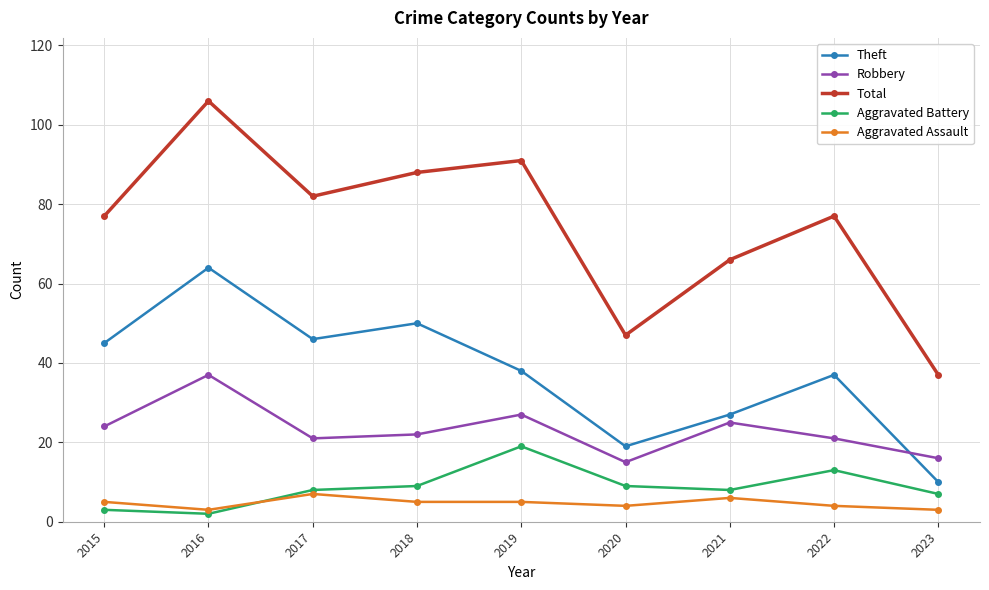

Which category has the highest value in the Aggravated Battery series?

2019